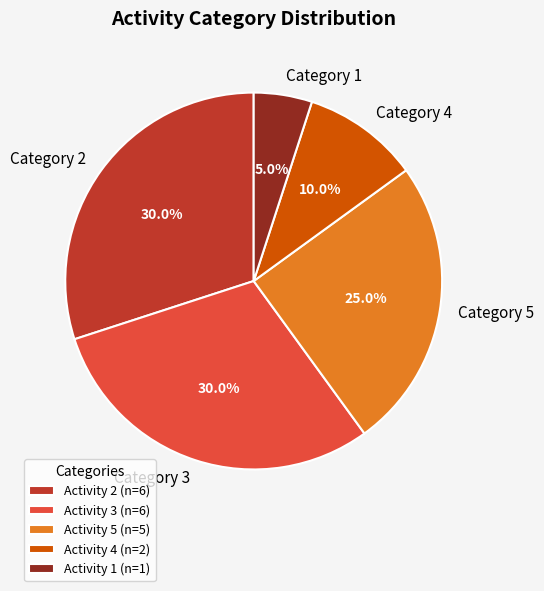

How many segments does this pie chart have?

5